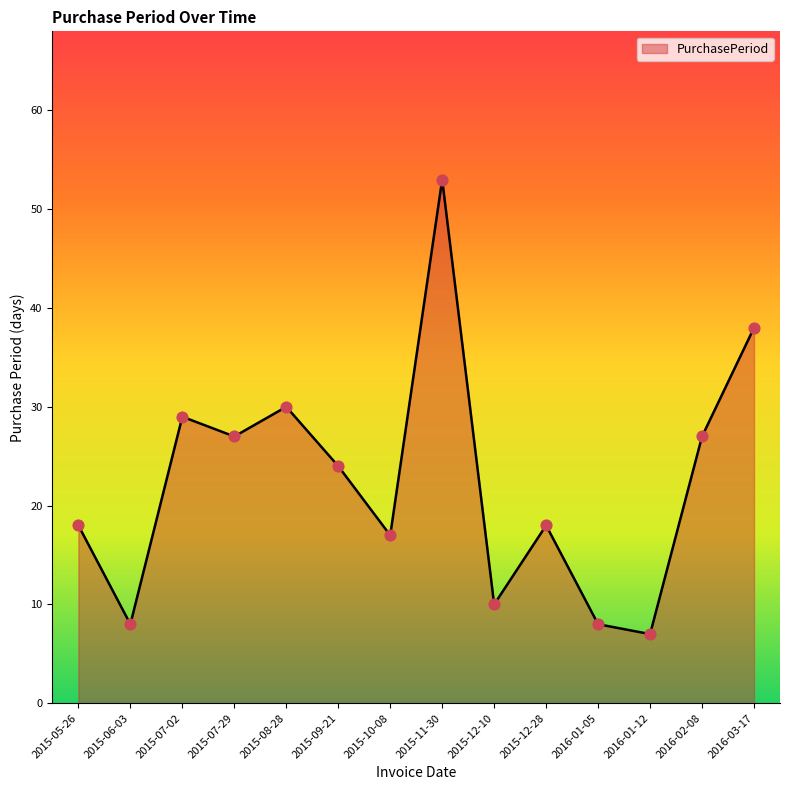

What is the change in value from 2015-07-29 to 2016-03-17?

+11